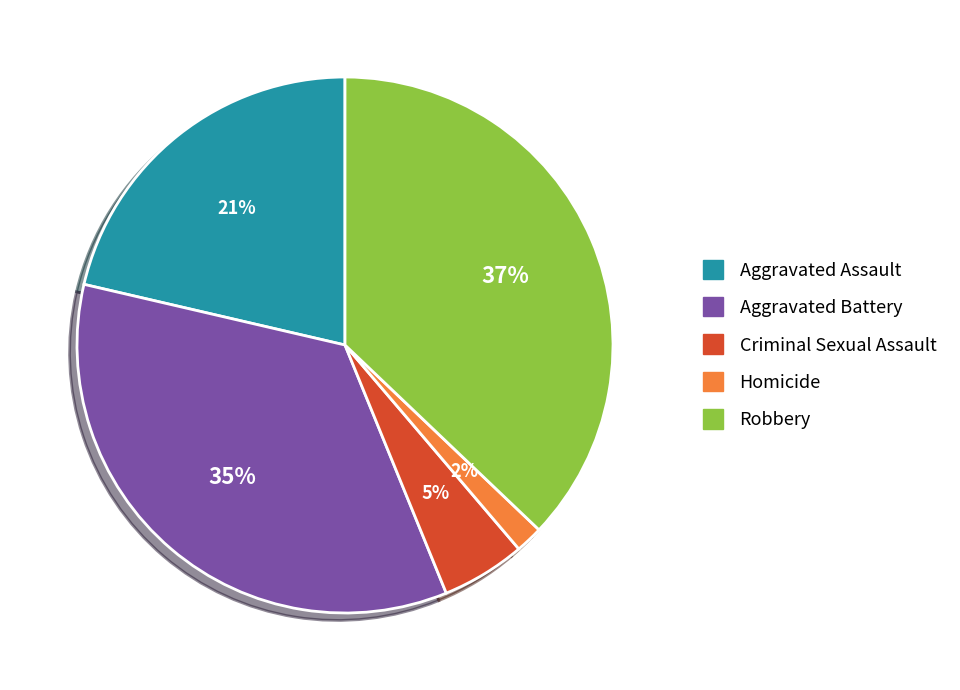

Rank the categories by value from lowest to highest.

Homicide, Criminal Sexual Assault, Aggravated Assault, Aggravated Battery, Robbery